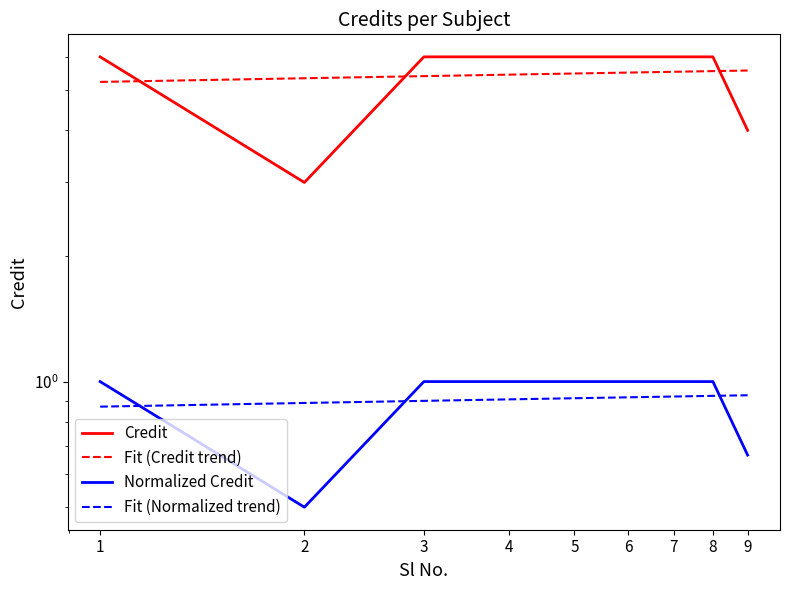

What is the maximum value shown in the chart?

6.0